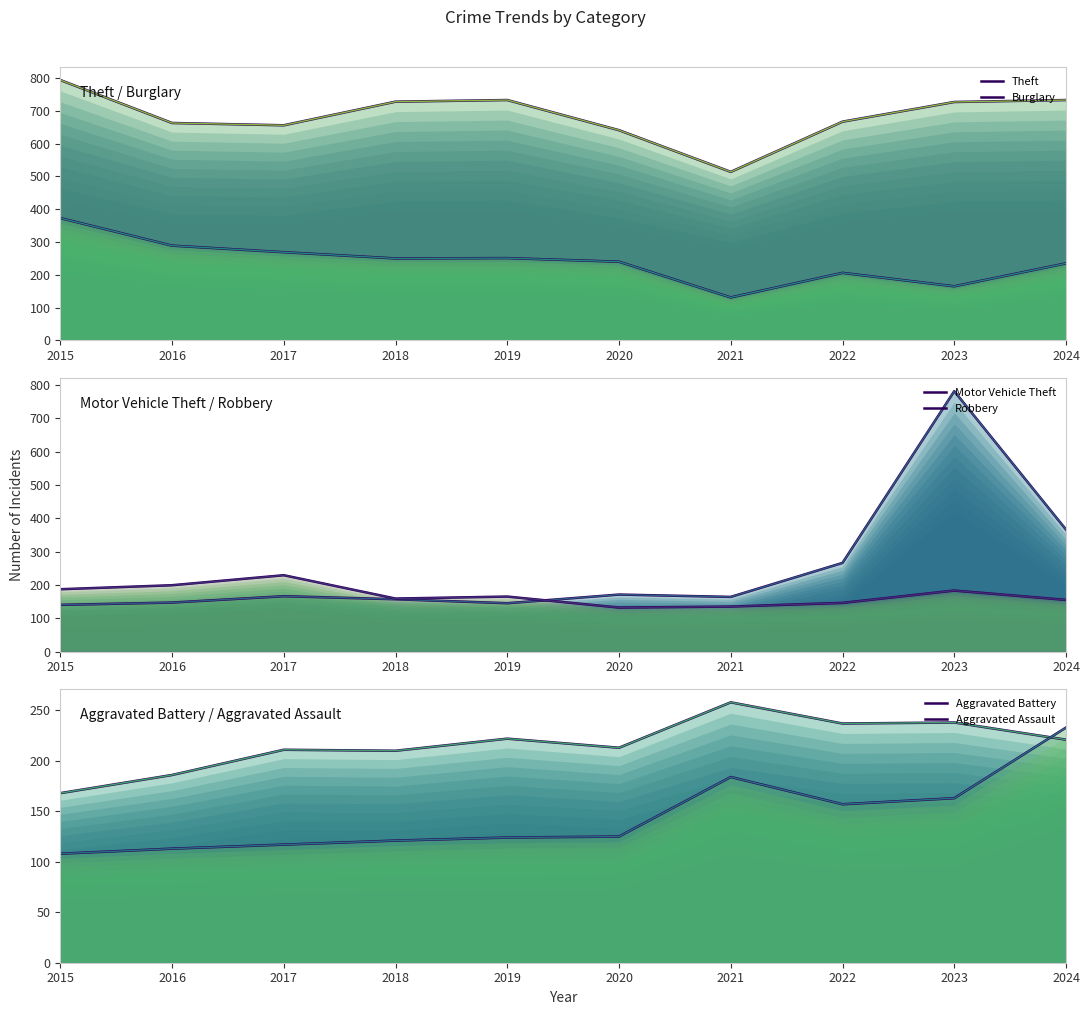

How many times do Motor Vehicle Theft and Theft cross each other?

2